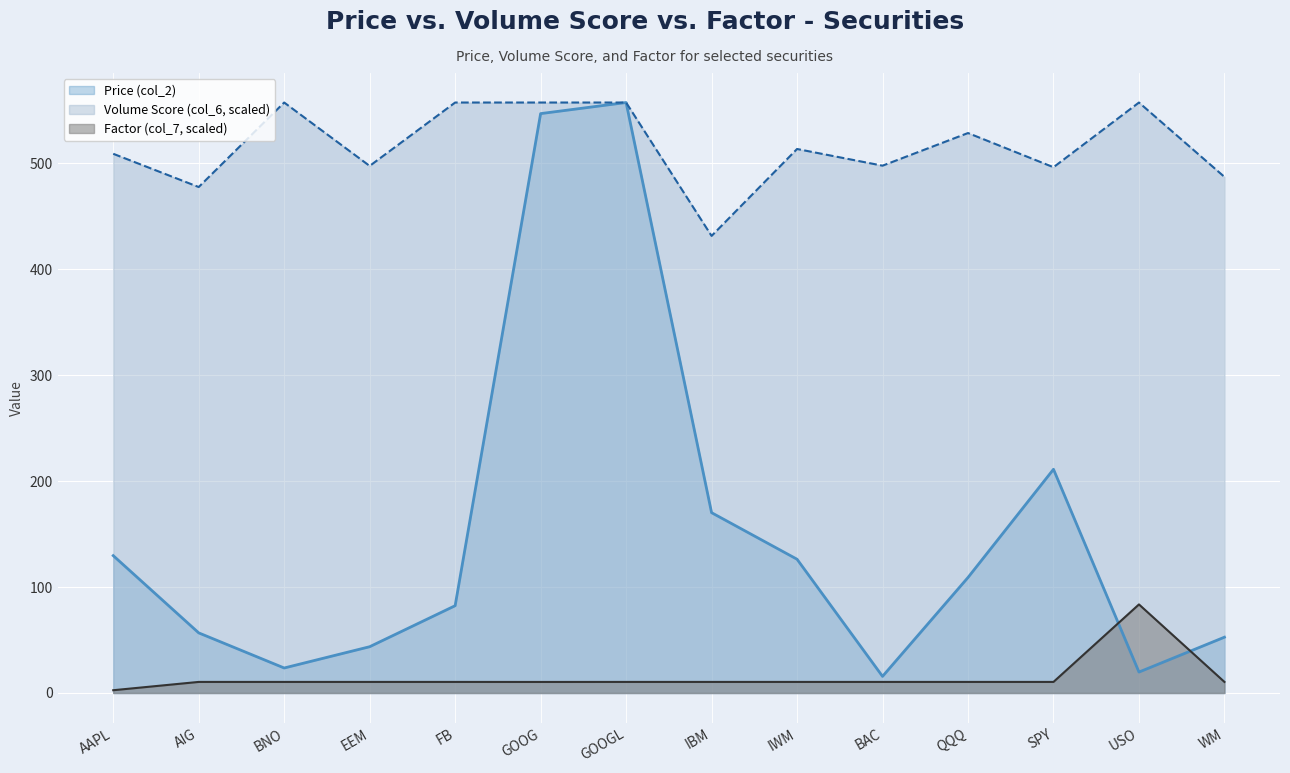

What is the total value across all series at FB?

650.3